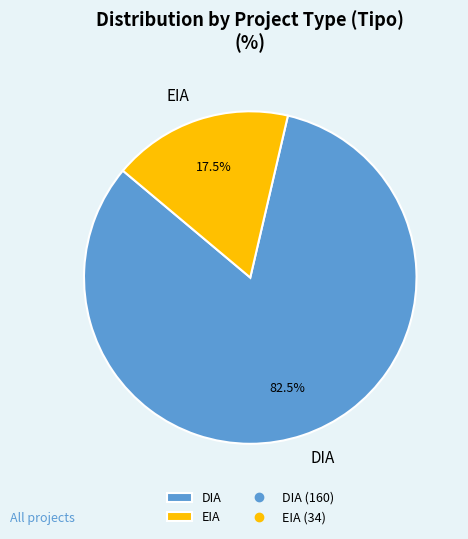

What percentage do DIA and EIA together represent?

100.0%